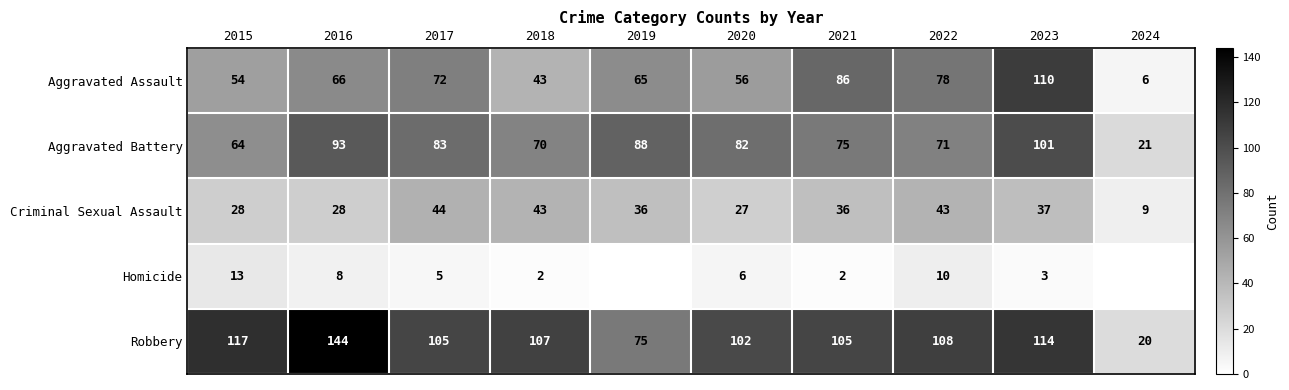

What is the spread (max minus min) of values at 2021?

103